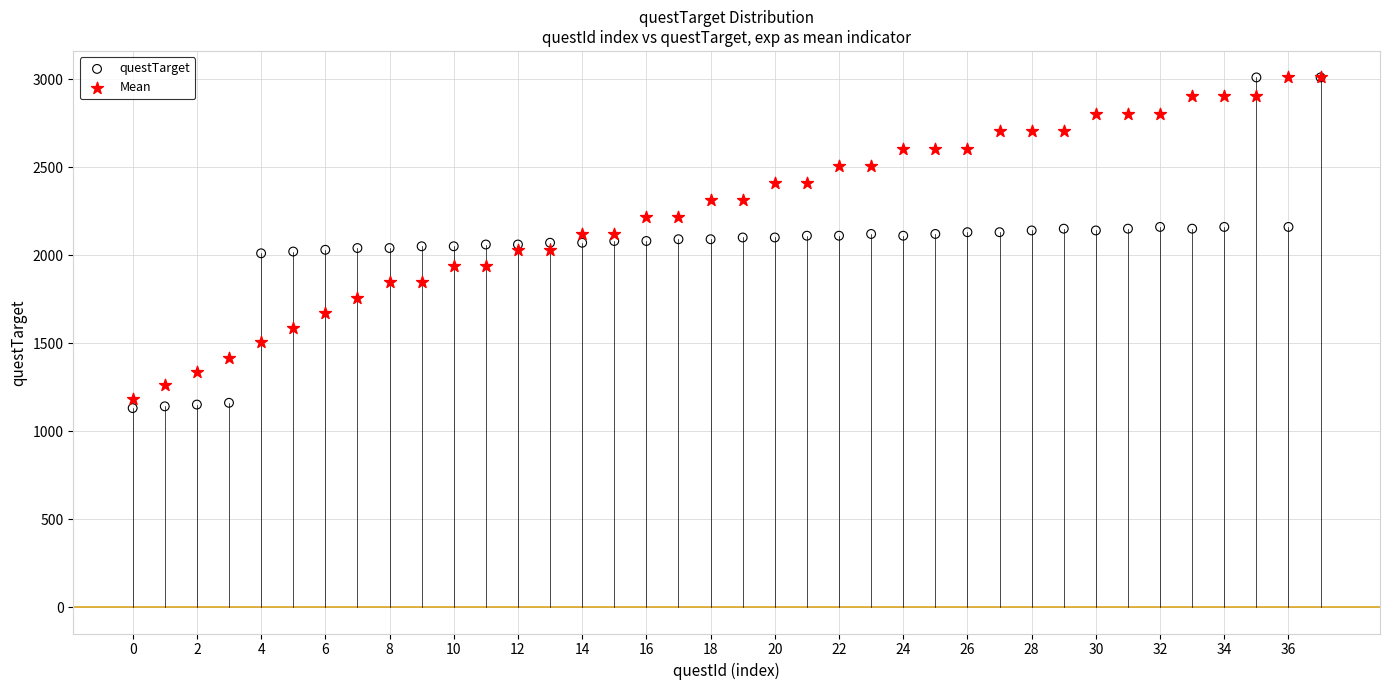

What are all the series names shown in the legend?

questTarget, Mean